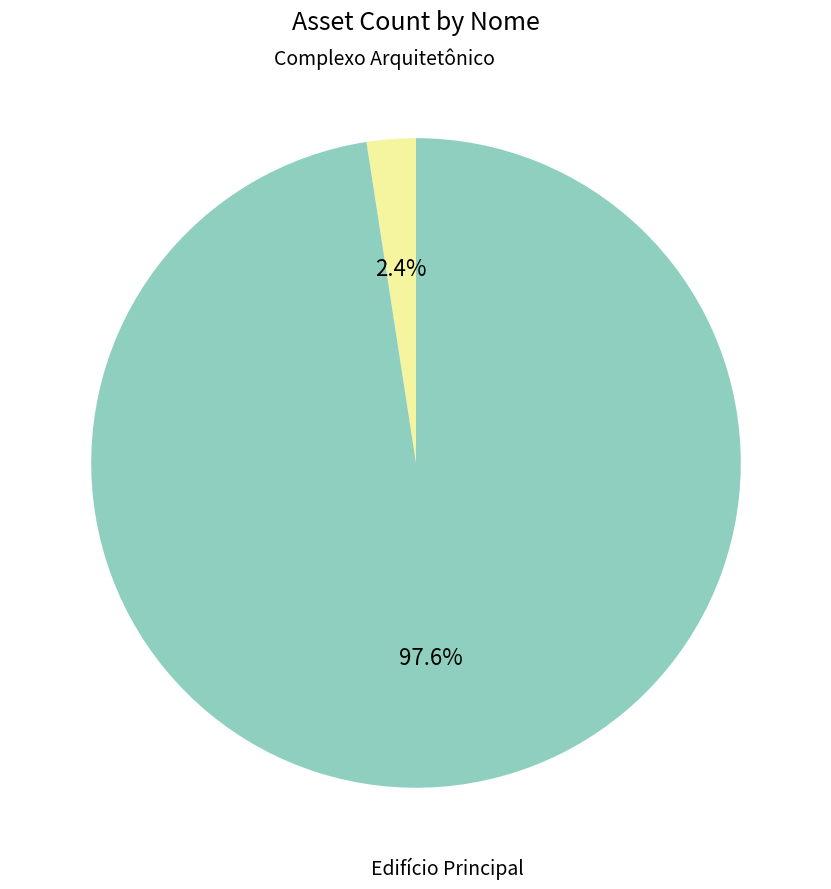

True or false: Complexo Arquitetônico accounts for 10% of the total.

False